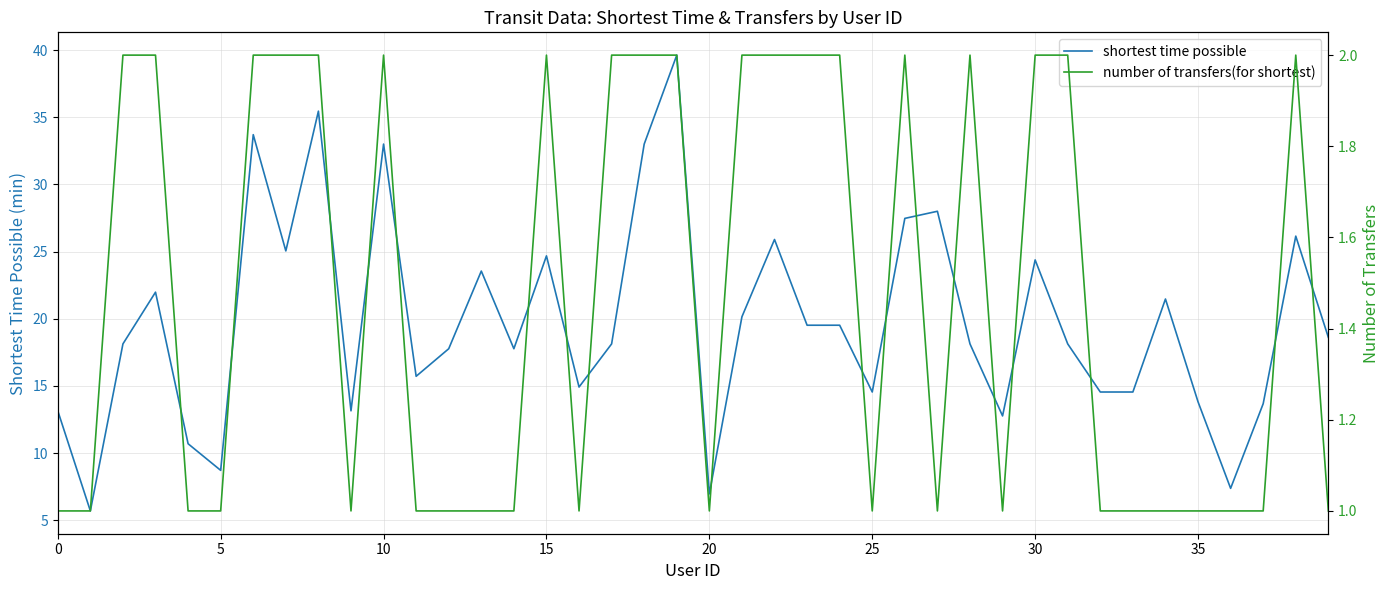

Is it true that shortest time possible equals 40.1 at 30?

False